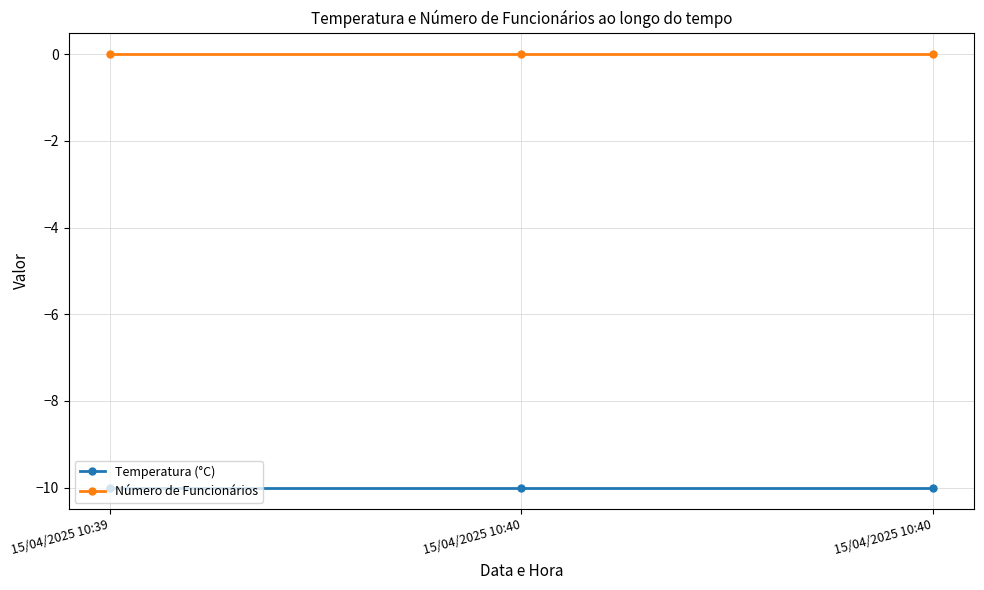

Is the value of Número de Funcionários at 15/04/2025 10:39 greater than the value of Temperatura (°C) at 15/04/2025 10:40?

Yes